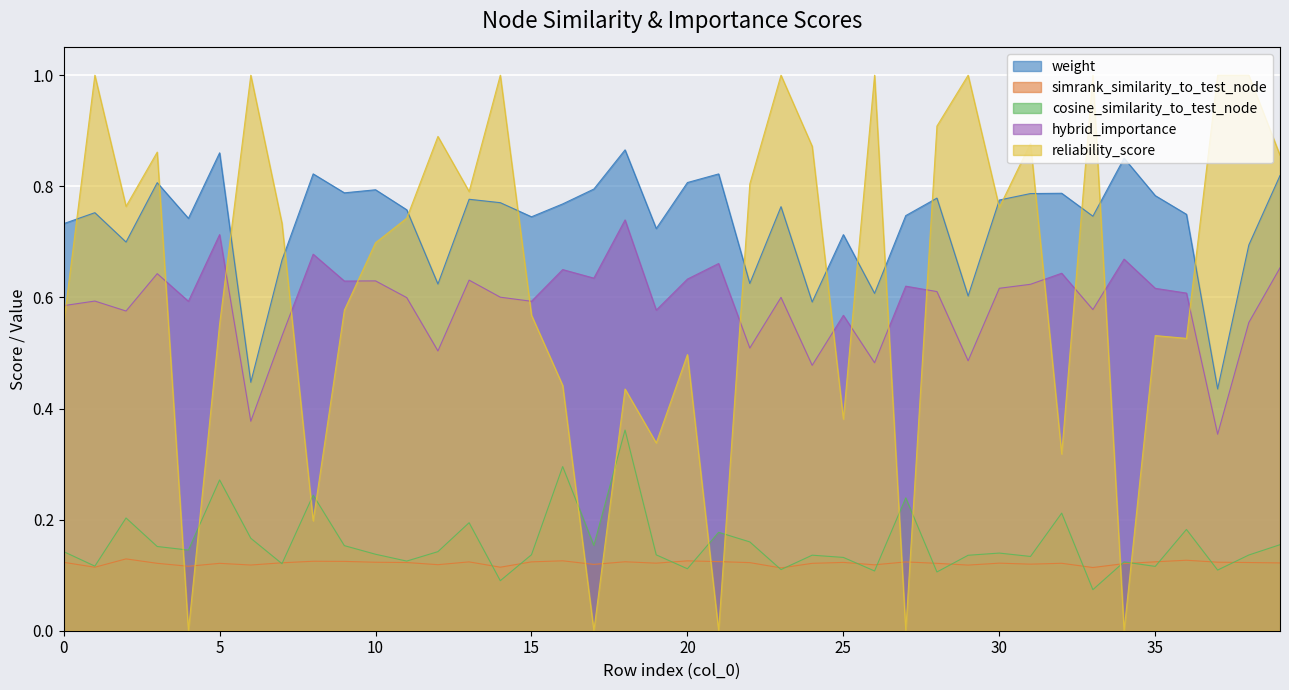

Reading right to left, what are all the values shown in this chart?

weight: 39=0.8	38=0.7	37=0.4	36=0.7	35=0.8	34=0.9	33=0.7	32=0.8	31=0.8	30=0.8	29=0.6	28=0.8	27=0.7	26=0.6	25=0.7	24=0.6	23=0.8	22=0.6	21=0.8	20=0.8	19=0.7	18=0.9	17=0.8	16=0.8	15=0.7	14=0.8	13=0.8	12=0.6	11=0.8	10=0.8	9=0.8	8=0.8	7=0.7	6=0.4	5=0.9	4=0.7	3=0.8	2=0.7	1=0.8	0=0.7
simrank_similarity_to_test_node: 39=0.1	38=0.1	37=0.1	36=0.1	35=0.1	34=0.1	33=0.1	32=0.1	31=0.1	30=0.1	29=0.1	28=0.1	27=0.1	26=0.1	25=0.1	24=0.1	23=0.1	22=0.1	21=0.1	20=0.1	19=0.1	18=0.1	17=0.1	16=0.1	15=0.1	14=0.1	13=0.1	12=0.1	11=0.1	10=0.1	9=0.1	8=0.1	7=0.1	6=0.1	5=0.1	4=0.1	3=0.1	2=0.1	1=0.1	0=0.1
cosine_similarity_to_test_node: 39=0.2	38=0.1	37=0.1	36=0.2	35=0.1	34=0.1	33=0.1	32=0.2	31=0.1	30=0.1	29=0.1	28=0.1	27=0.2	26=0.1	25=0.1	24=0.1	23=0.1	22=0.2	21=0.2	20=0.1	19=0.1	18=0.4	17=0.2	16=0.3	15=0.1	14=0.1	13=0.2	12=0.1	11=0.1	10=0.1	9=0.2	8=0.2	7=0.1	6=0.2	5=0.3	4=0.1	3=0.2	2=0.2	1=0.1	0=0.1
hybrid_importance: 39=0.7	38=0.6	37=0.4	36=0.6	35=0.6	34=0.7	33=0.6	32=0.6	31=0.6	30=0.6	29=0.5	28=0.6	27=0.6	26=0.5	25=0.6	24=0.5	23=0.6	22=0.5	21=0.7	20=0.6	19=0.6	18=0.7	17=0.6	16=0.7	15=0.6	14=0.6	13=0.6	12=0.5	11=0.6	10=0.6	9=0.6	8=0.7	7=0.5	6=0.4	5=0.7	4=0.6	3=0.6	2=0.6	1=0.6	0=0.6
reliability_score: 39=0.9	38=1.0	37=1.0	36=0.5	35=0.5	34=0.0	33=1.0	32=0.3	31=0.9	30=0.8	29=1.0	28=0.9	27=0.0	26=1.0	25=0.4	24=0.9	23=1.0	22=0.8	21=0.0	20=0.5	19=0.3	18=0.4	17=0.0	16=0.4	15=0.6	14=1.0	13=0.8	12=0.9	11=0.7	10=0.7	9=0.6	8=0.2	7=0.7	6=1.0	5=0.6	4=0.0	3=0.9	2=0.8	1=1.0	0=0.6